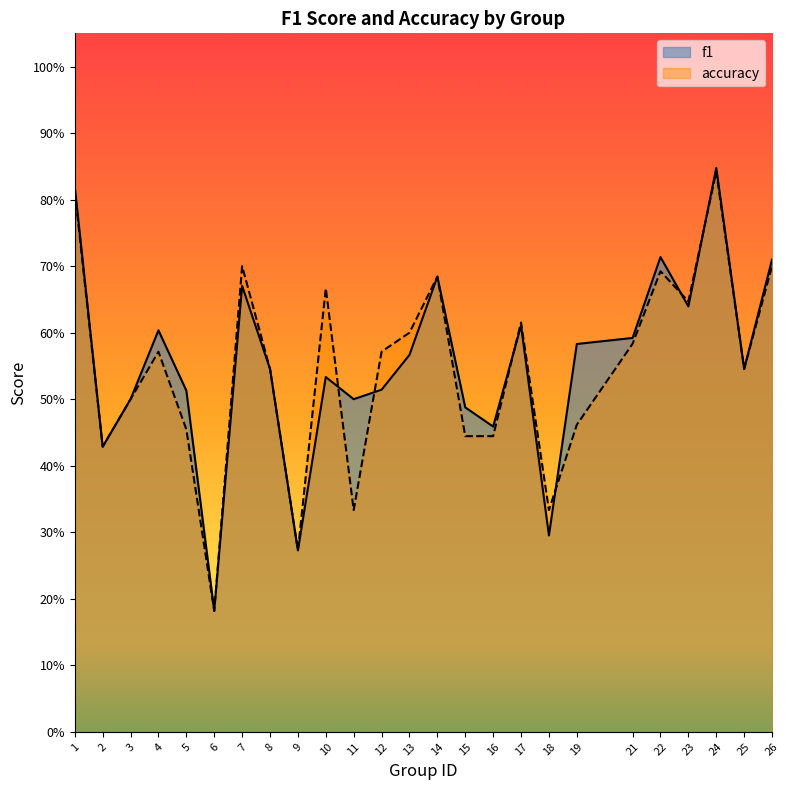

What is the greatest value displayed?

0.8